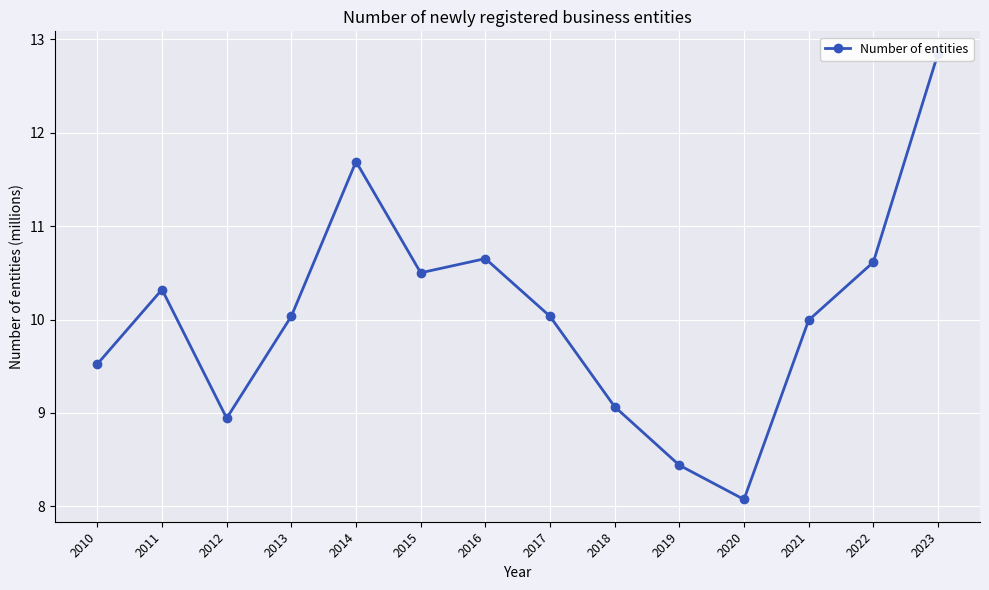

Where does the data first go above 10?

2011